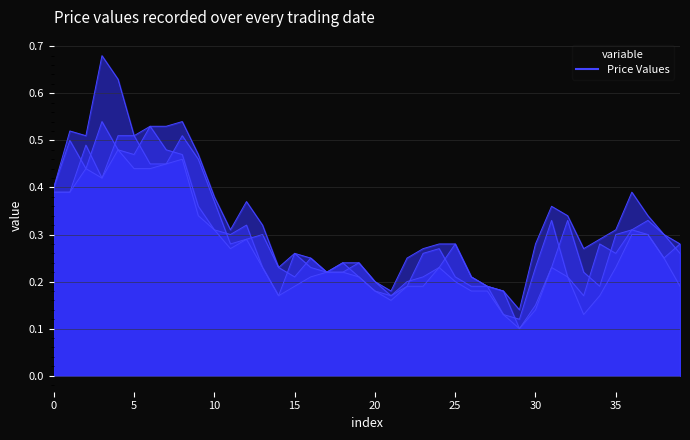

Reading left to right, what are all the values shown in this chart?

CP: 0.4	0.5	0.4	0.5	0.5	0.5	0.5	0.5	0.5	0.4	0.3	0.3	0.3	0.2	0.2	0.3	0.2	0.2	0.2	0.2	0.2	0.2	0.2	0.3	0.3	0.2	0.2	0.2	0.1	0.1	0.2	0.3	0.2	0.2	0.3	0.3	0.3	0.3	0.2	0.3
HP: 0.4	0.5	0.5	0.7	0.6	0.5	0.5	0.5	0.5	0.5	0.4	0.3	0.4	0.3	0.2	0.3	0.2	0.2	0.2	0.2	0.2	0.2	0.2	0.3	0.3	0.3	0.2	0.2	0.2	0.1	0.3	0.4	0.3	0.3	0.3	0.3	0.4	0.3	0.3	0.3
LP: 0.4	0.4	0.4	0.4	0.5	0.4	0.4	0.5	0.5	0.3	0.3	0.3	0.3	0.2	0.2	0.2	0.2	0.2	0.2	0.2	0.2	0.2	0.2	0.2	0.2	0.2	0.2	0.2	0.1	0.1	0.1	0.2	0.2	0.1	0.2	0.2	0.3	0.3	0.2	0.2
OP: 0.4	0.4	0.5	0.4	0.5	0.5	0.5	0.5	0.5	0.5	0.4	0.3	0.3	0.3	0.2	0.2	0.2	0.2	0.2	0.2	0.2	0.2	0.2	0.2	0.2	0.3	0.2	0.2	0.2	0.1	0.2	0.2	0.3	0.2	0.2	0.3	0.3	0.3	0.3	0.3